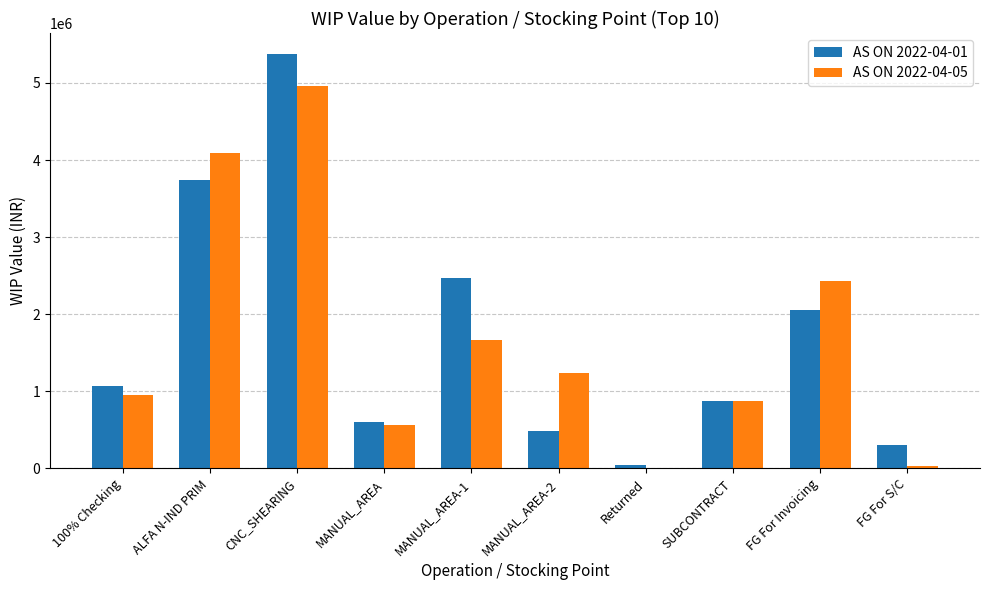

What is the highest value of the AS ON 2022-04-01 series?

5379354.7